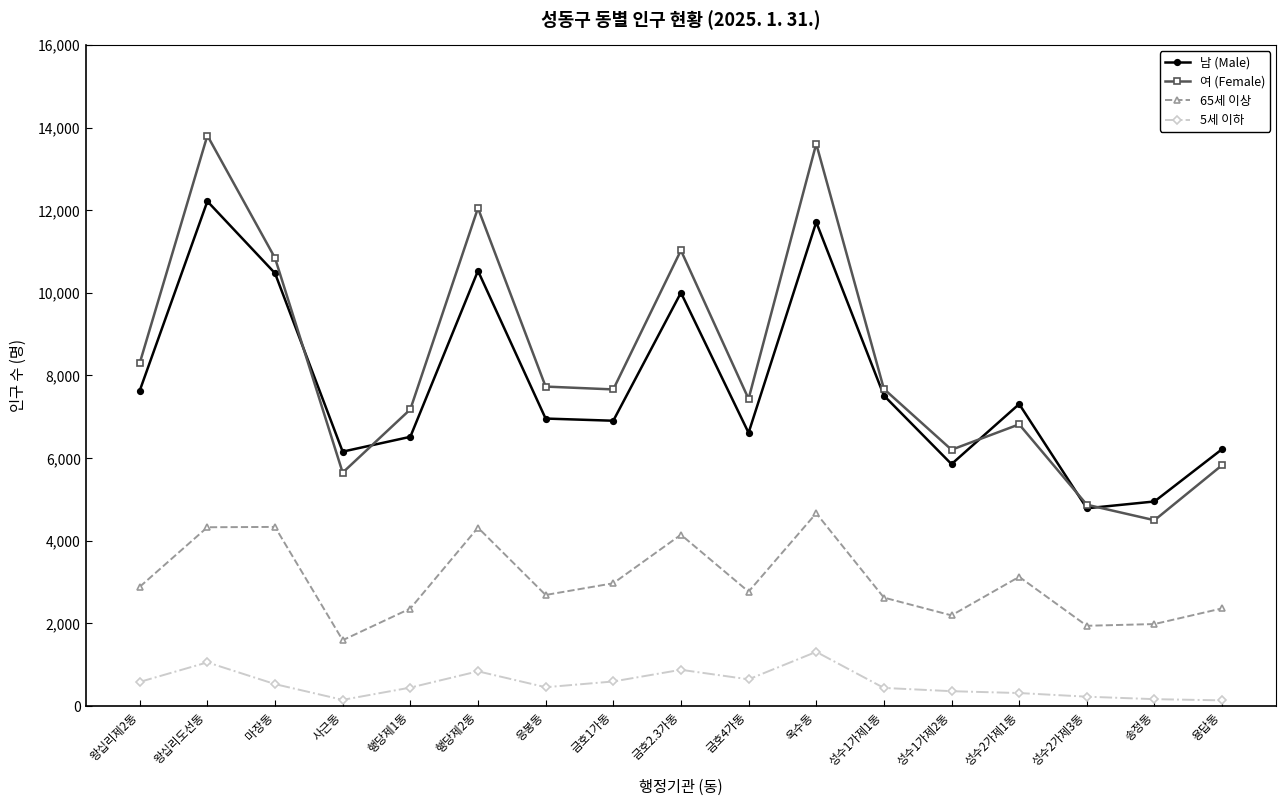

Is it true that 남 (Male) equals 11711 at 옥수동?

True